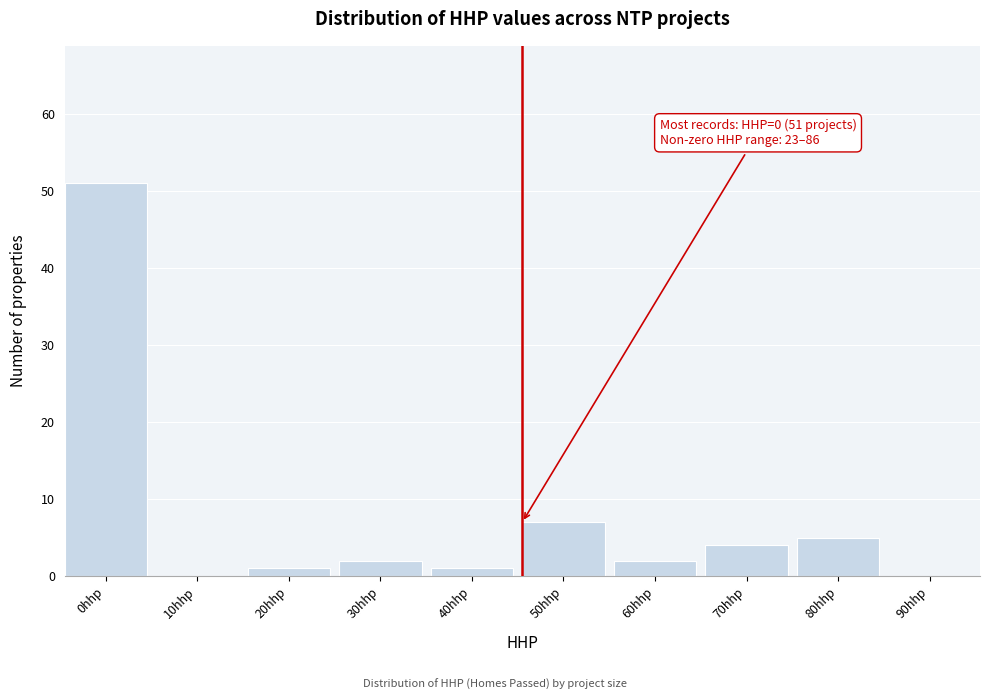

Reading left to right, transcribe all the data shown in this chart.

0hhp=51	10hhp=0	20hhp=1	30hhp=2	40hhp=1	50hhp=7	60hhp=2	70hhp=4	80hhp=5	90hhp=0